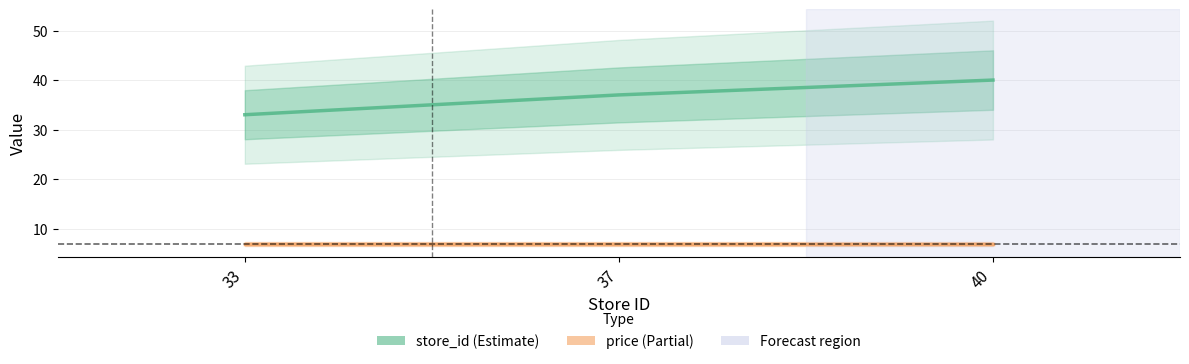

What is the maximum value for store_id?

40.0